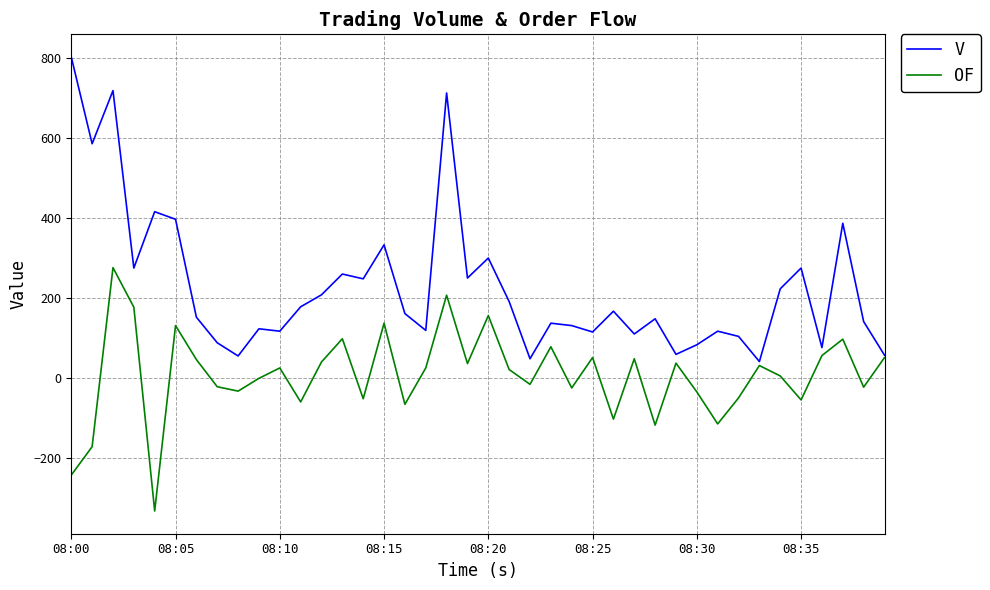

Rank the series by their maximum value, from lowest to highest.

OF, V